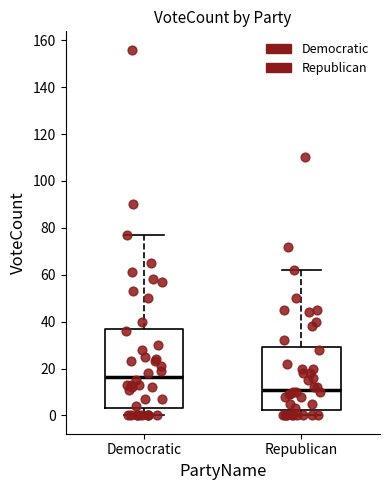

Reading left to right, transcribe this box plot: for each box, give where its median line is, the range the box spans, and where its two whiskers end, as read against the y-axis. The values are not printed on the chart, so give them approximately, as read against the axis.

Democratic: median 16, box 4 to 38, whiskers 0 to 78
Republican: median 12, box 2 to 30, whiskers 0 to 62